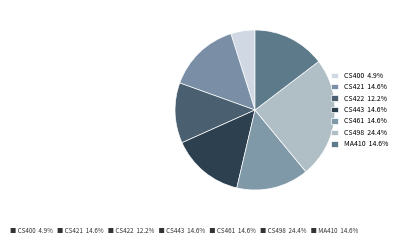

How many slices are in this pie chart?

7